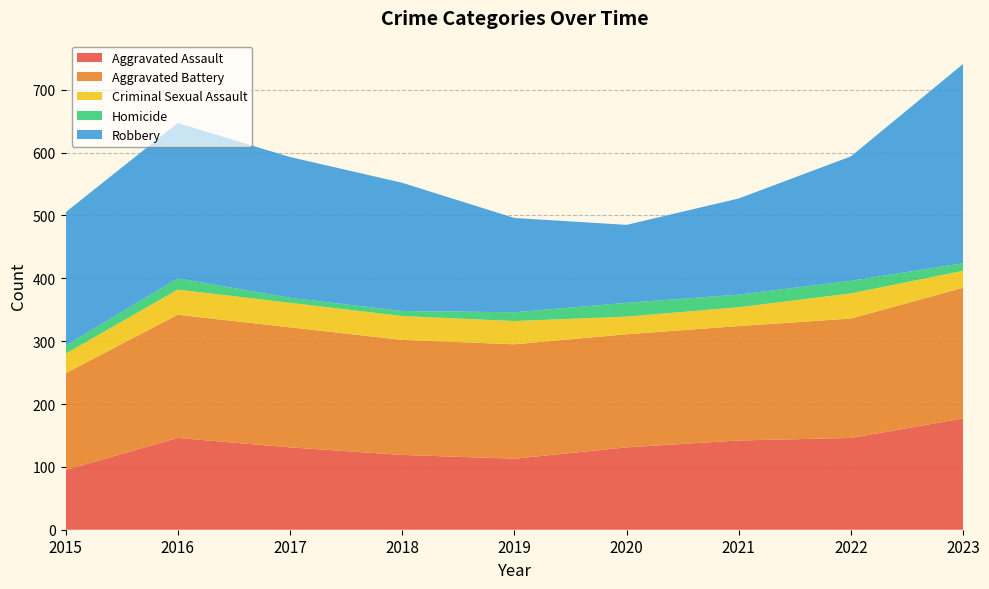

Reading left to right, extract all data points from this chart.

Aggravated Assault: 95	146	131	119	113	131	142	146	177
Aggravated Battery: 154	196	191	183	182	180	182	190	208
Criminal Sexual Assault: 31	40	39	38	37	28	30	40	27
Homicide: 13	18	8	8	14	22	20	20	12
Robbery: 212	247	224	204	150	124	153	198	317